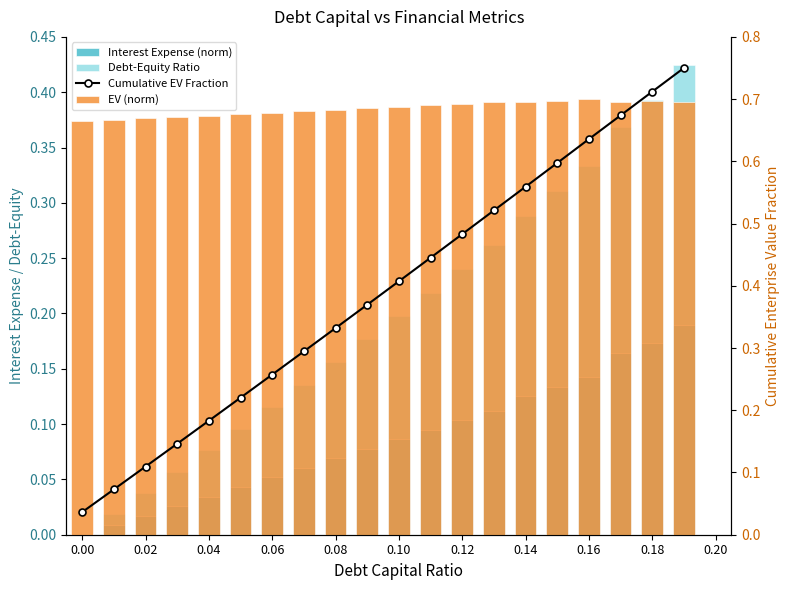

What is the spread (max minus min) of values at 0.12?

0.6